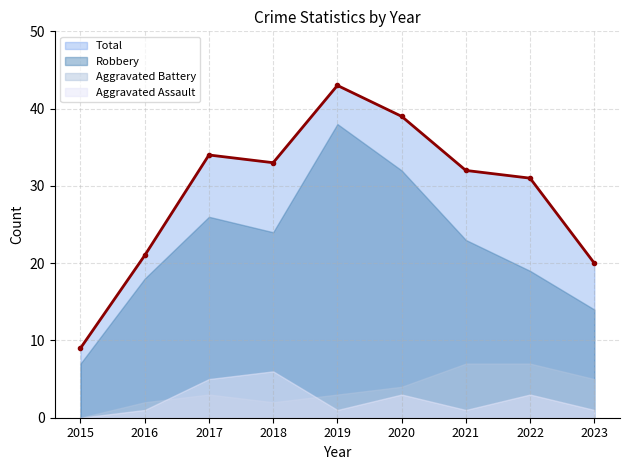

Between 2022 and 2015, which is larger?

2022